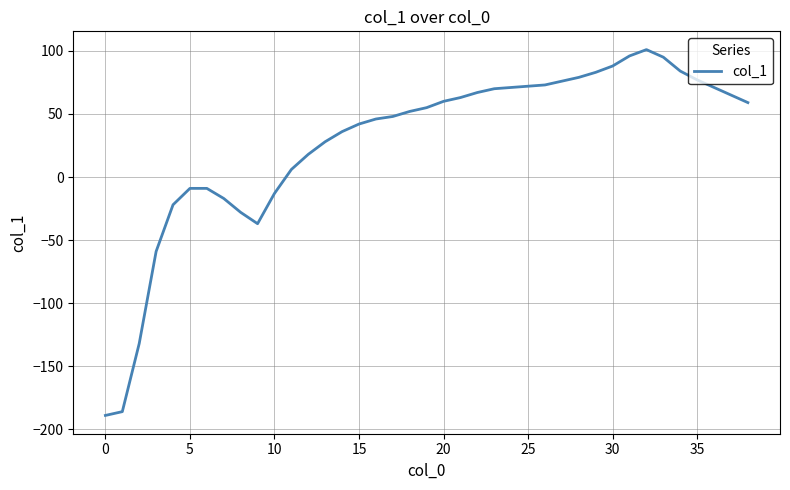

How many values are below zero?

11